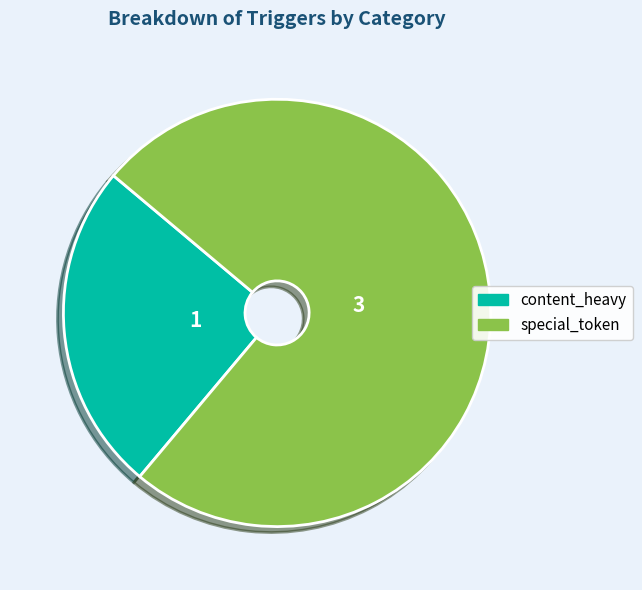

Rank the categories by value from lowest to highest.

content_heavy, special_token